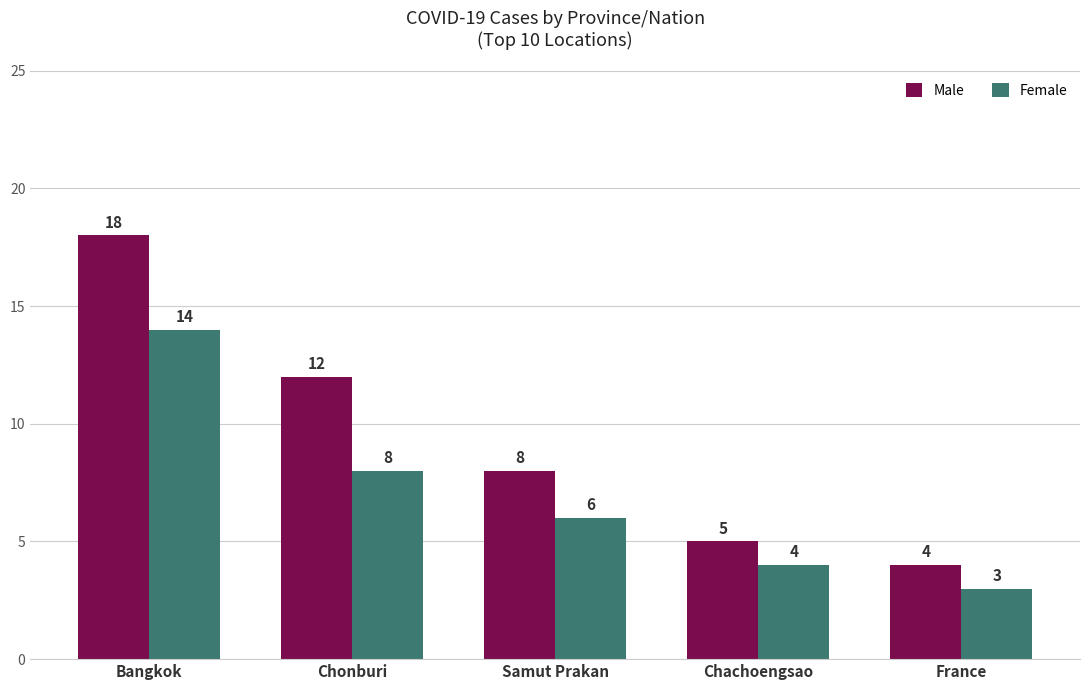

List the series in order of their peak value, lowest first.

Female, Male